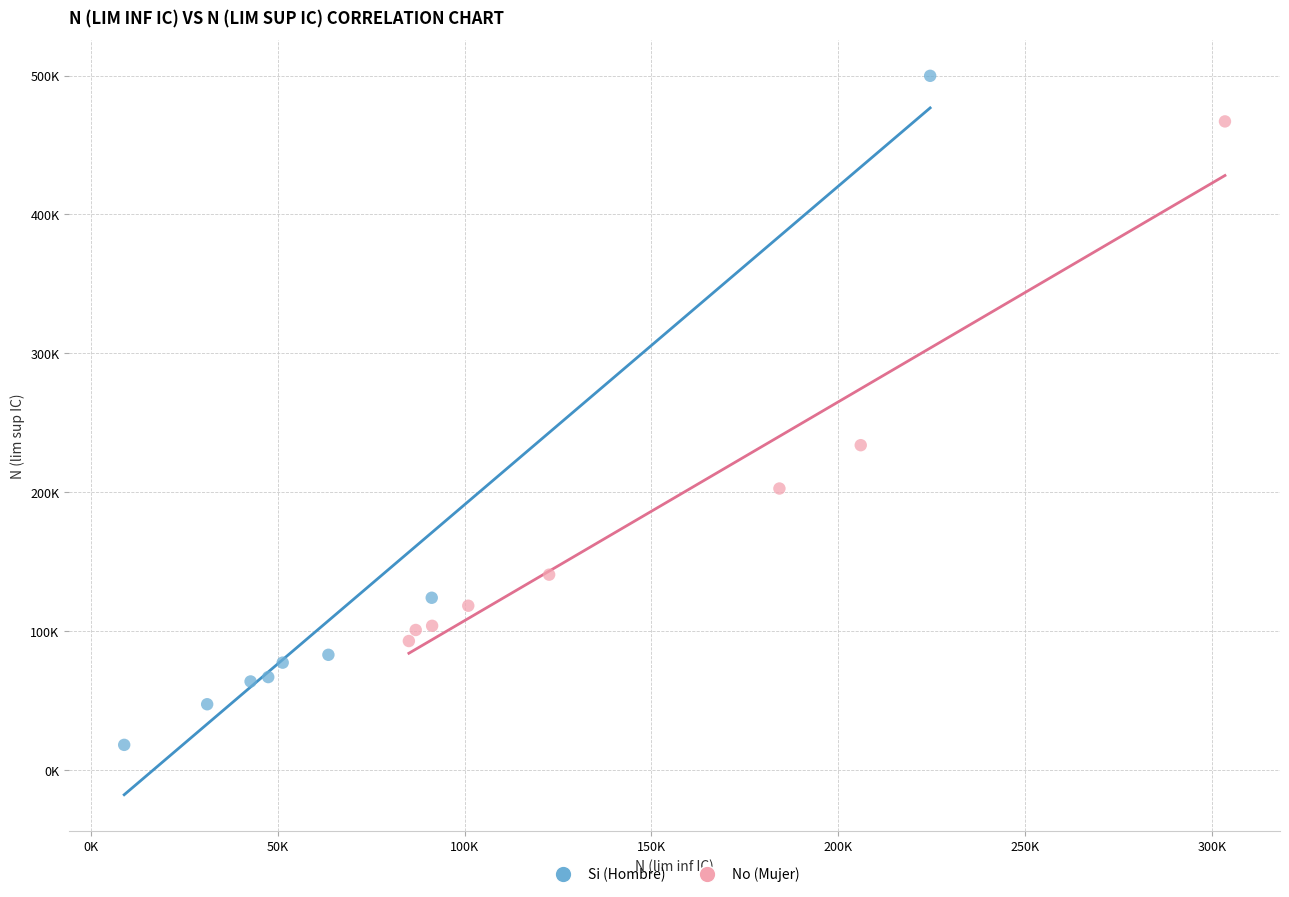

What are all the series names shown in the legend?

Si (Hombre), No (Mujer)